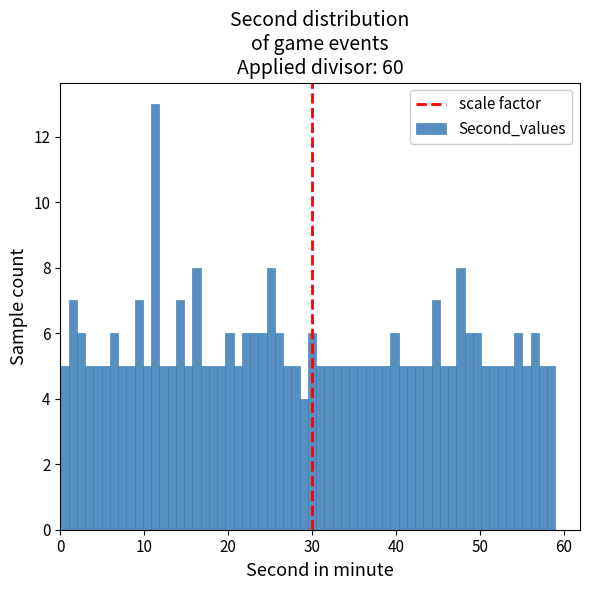

Read against the x-axis, roughly where is the centre of the tallest bar?

11